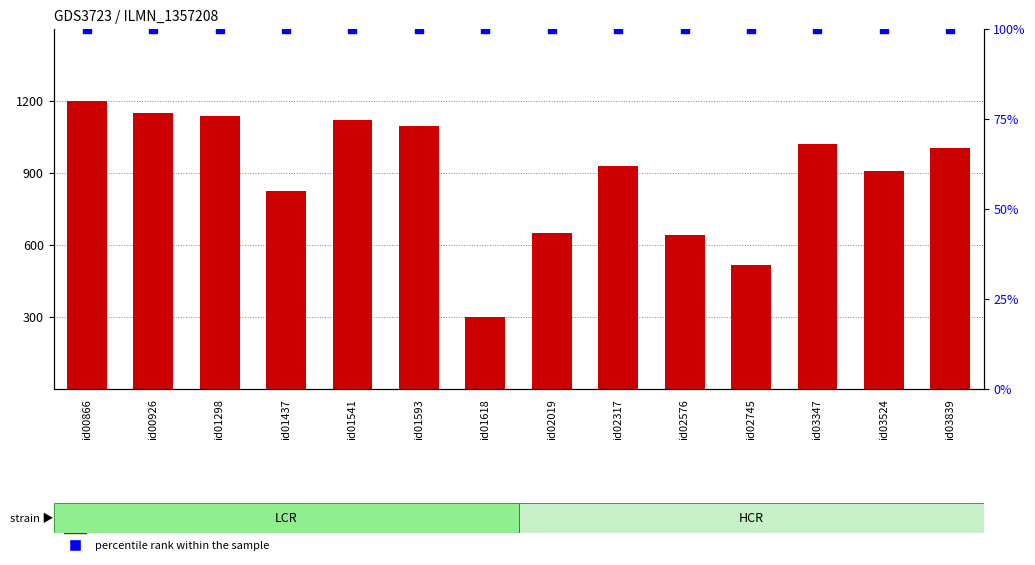

Which series has the largest Y range (max minus min)?

count